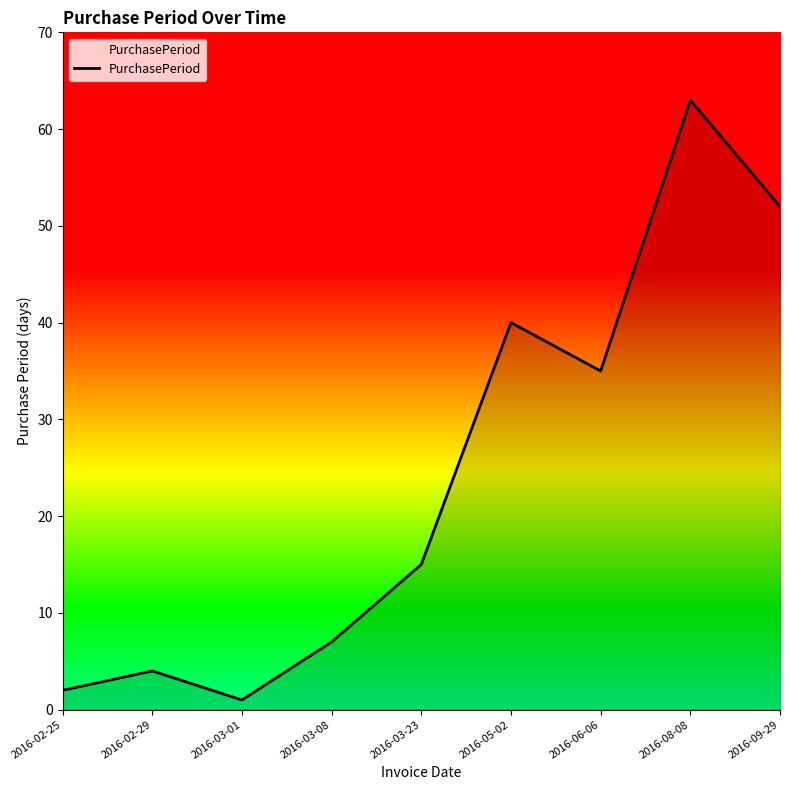

What is the ratio of the value at 2016-08-08 to the value at 2016-02-25?

31.5